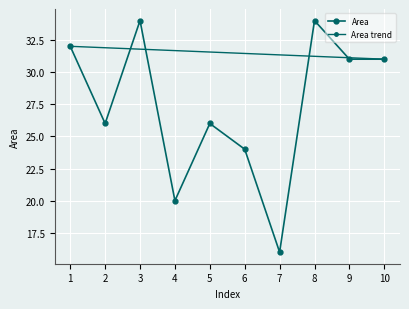

What is the sum of all values?

274